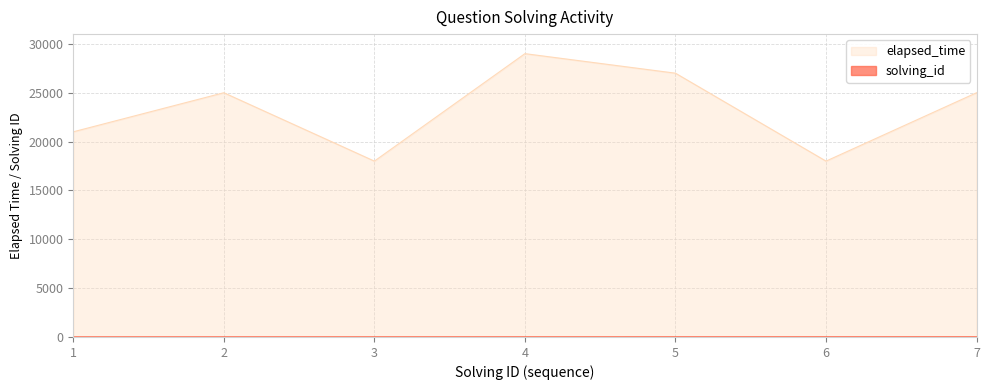

At which label is solving_id closest to 4?

4